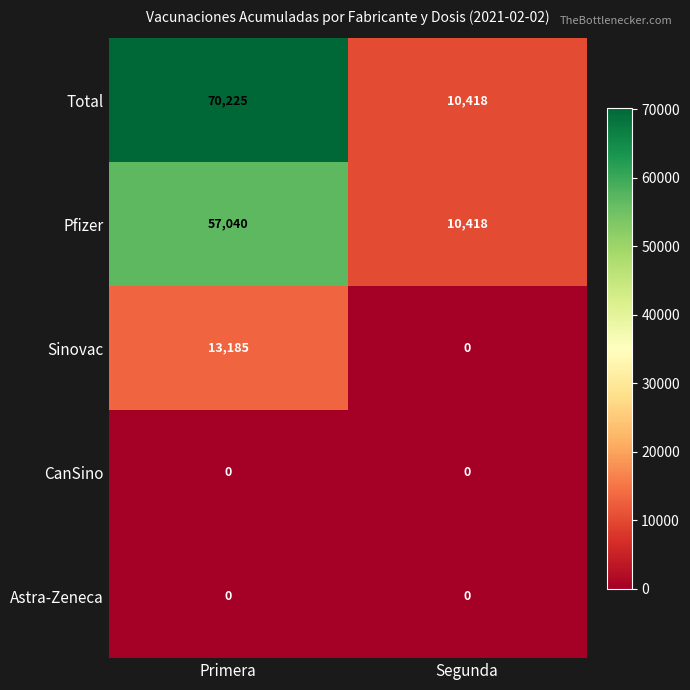

Which series has the largest range (max minus min)?

Total